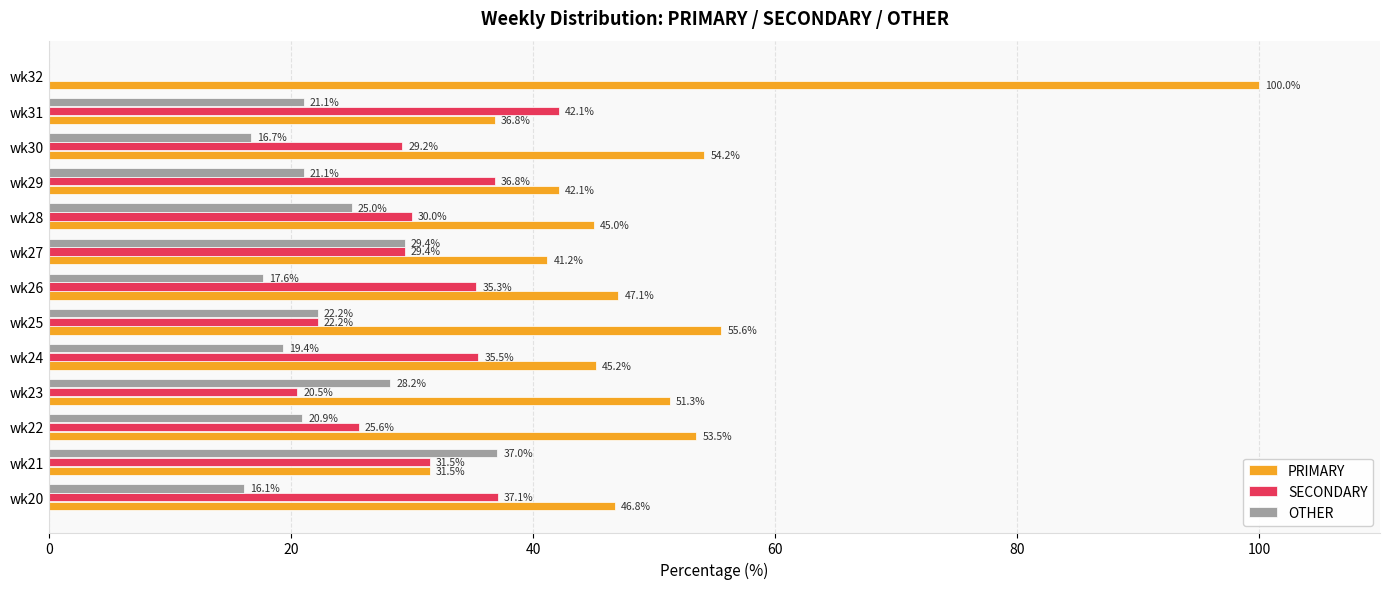

At which label is SECONDARY closest to 21?

wk23